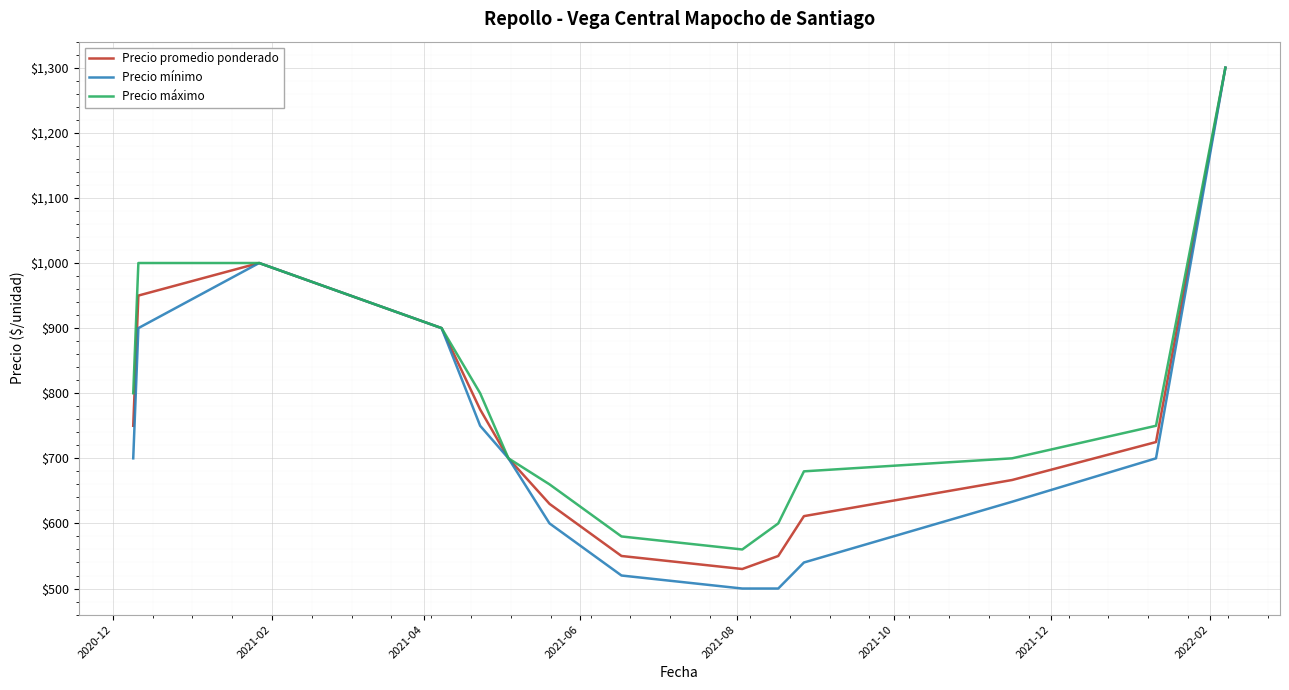

Which series has the widest spread of values?

Precio mínimo